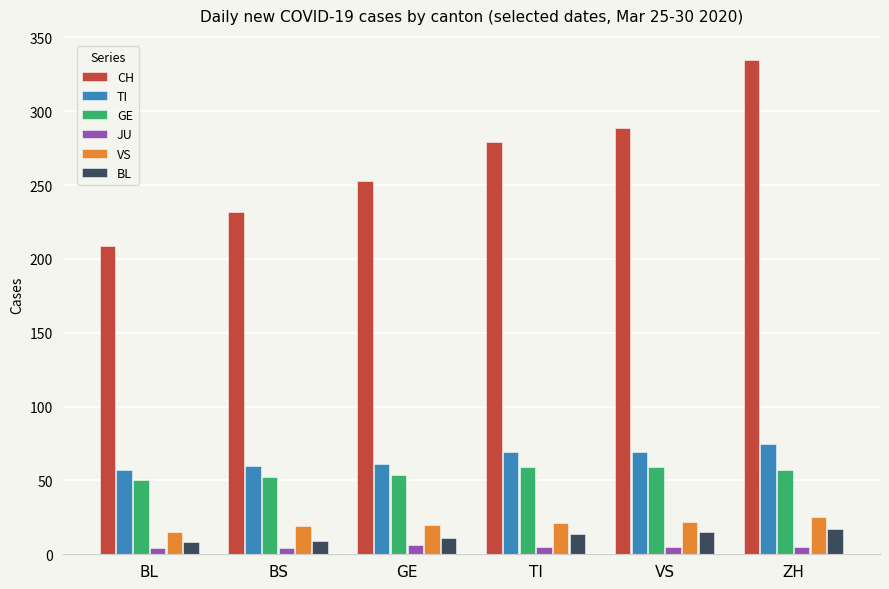

The value of TI at BL is 96. True or false?

False